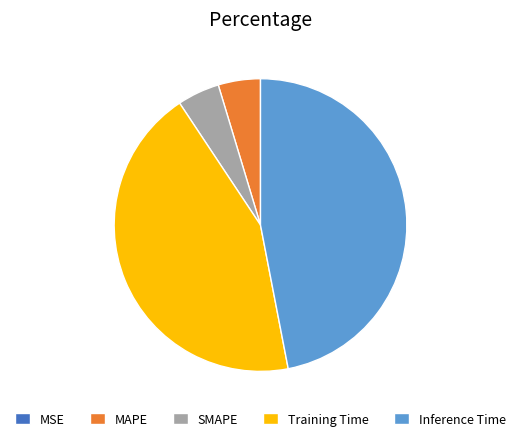

Which has a higher value, MAPE or Training Time?

Training Time